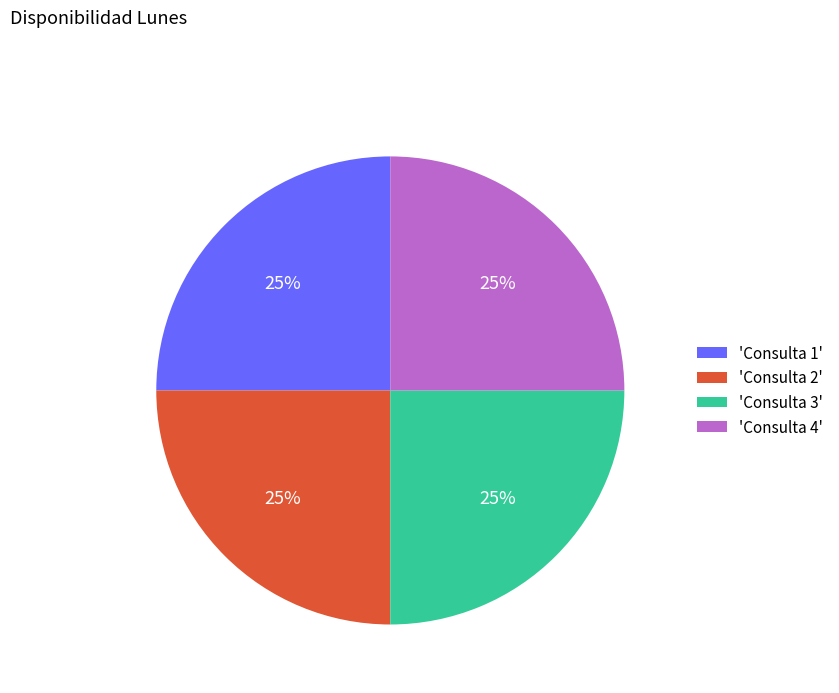

Does 'Consulta 2' account for over 50% of the chart?

No